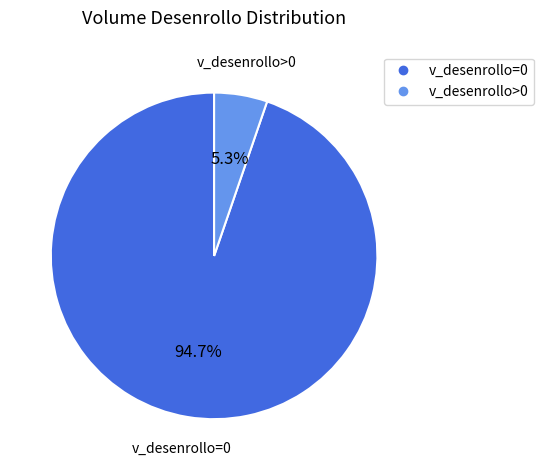

What is the ratio of the value at v_desenrollo>0 to the value at v_desenrollo=0?

0.1